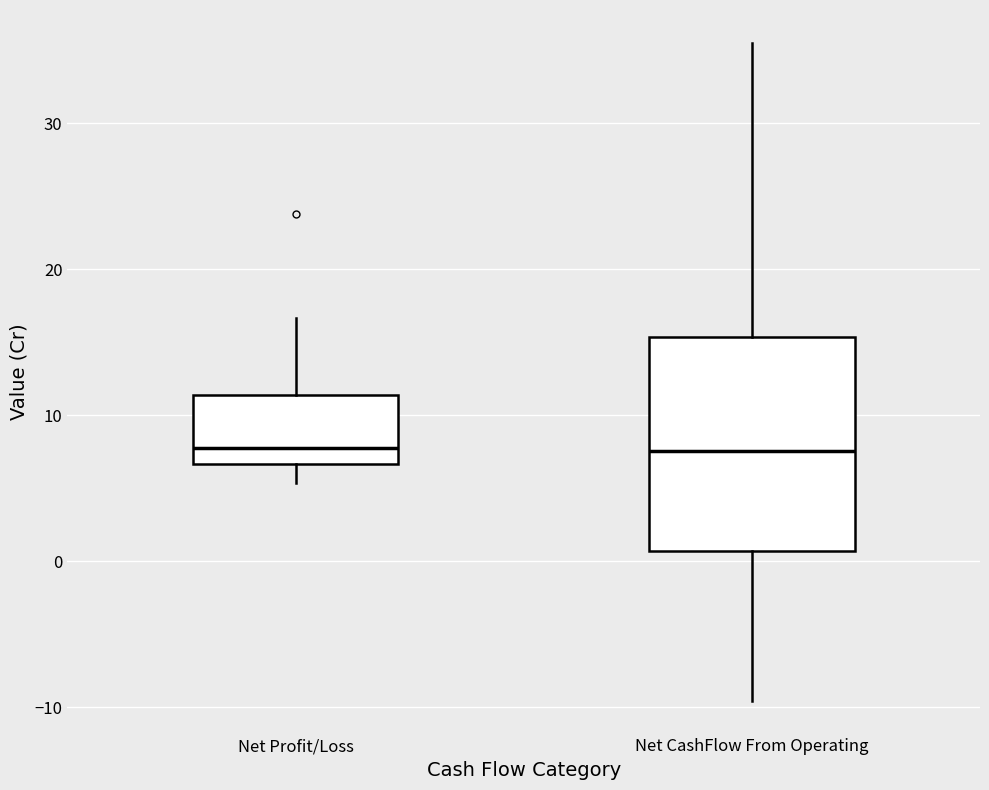

Reading left to right, transcribe this box plot: for each box, give where its median line is, the range the box spans, and where its two whiskers end, as read against the y-axis. The values are not printed on the chart, so give them approximately, as read against the axis.

Net Profit/Loss: median 8, box 7 to 11, whiskers 5 to 17
Net CashFlow From Operating: median 8, box 1 to 15, whiskers -10 to 36